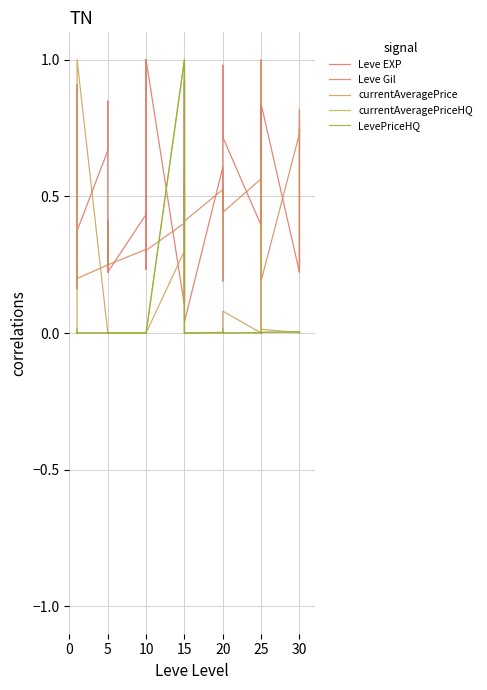

How many times do Leve Gil and currentAveragePrice cross each other?

2